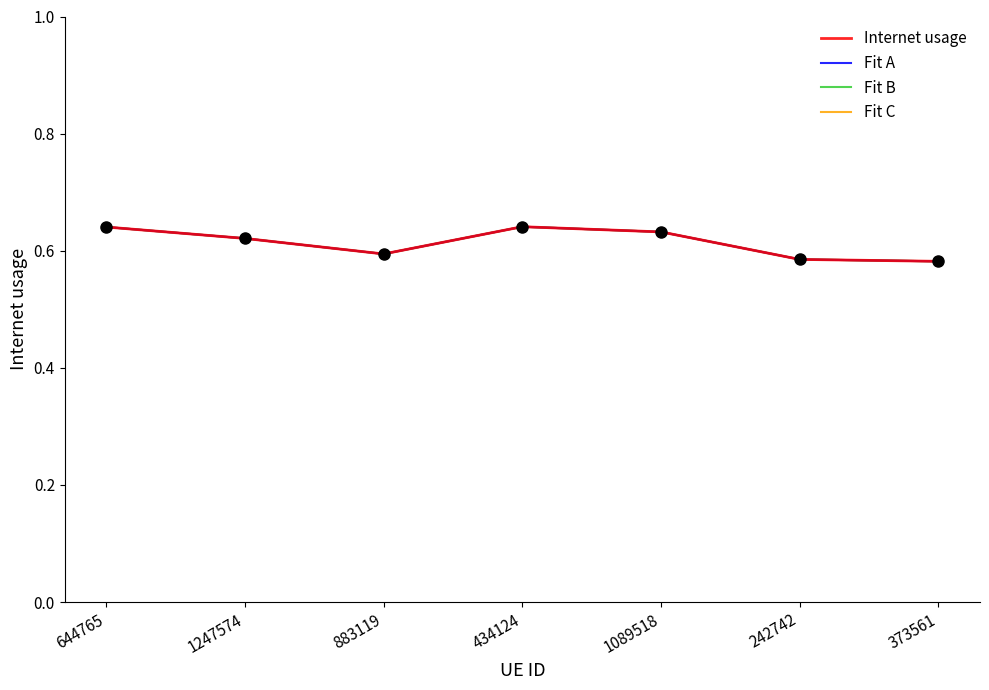

How many lines are shown in the chart?

4